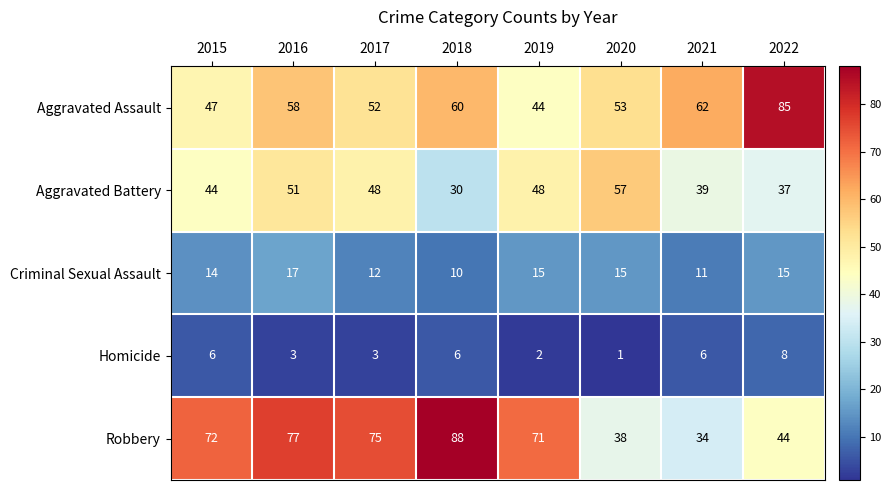

Which series has the largest total across all categories?

Robbery